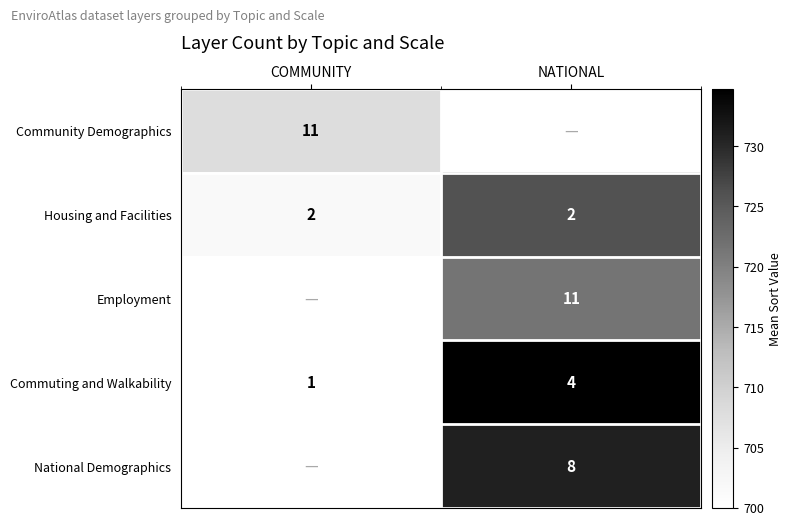

At how many categories does at least one series exceed 733?

1